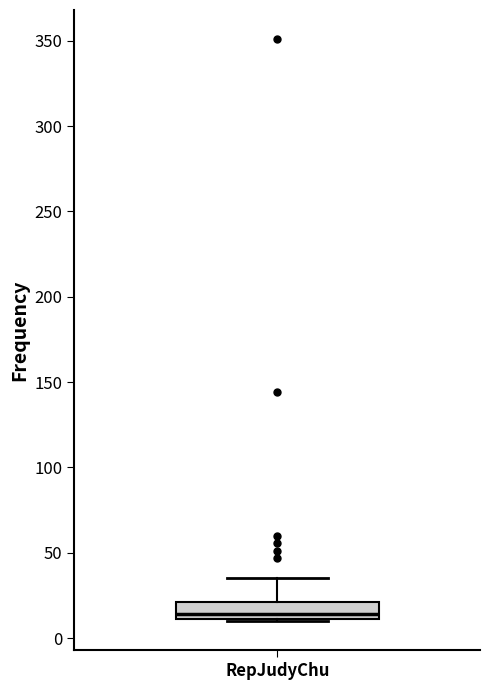

Where does the upper whisker of the box for RepJudyChu end on the y-axis? The values are not printed on the chart, so give them approximately, as read against the axis.

35